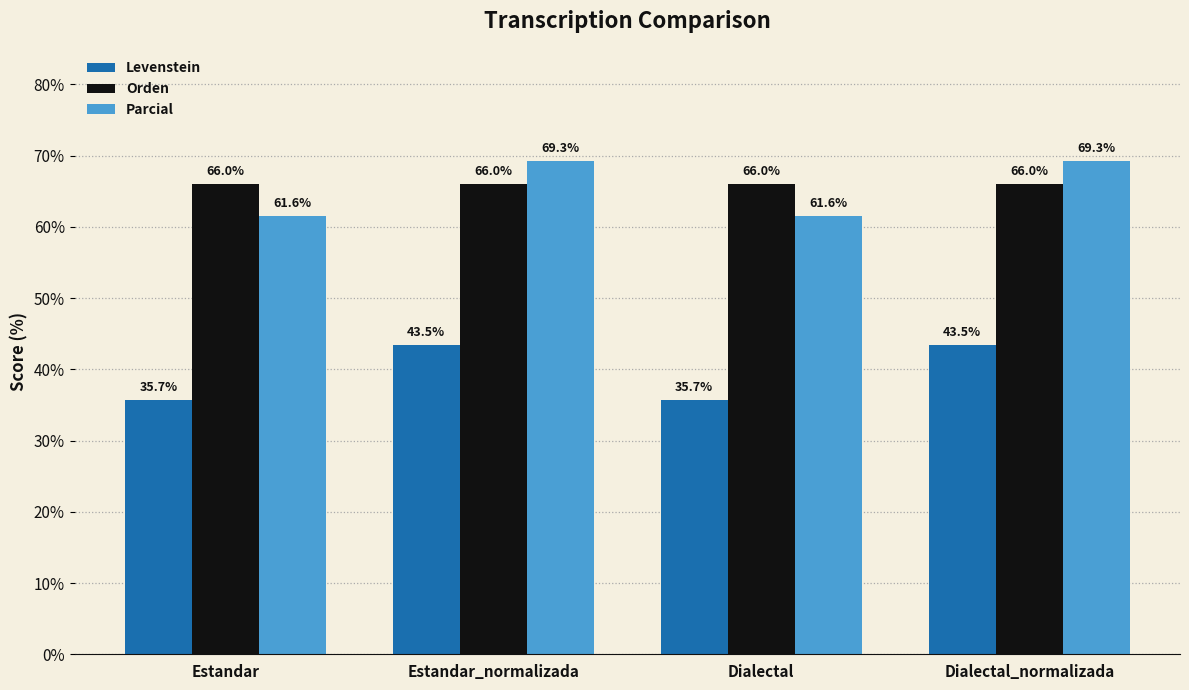

What position from the right is Dialectal_normalizada?

1